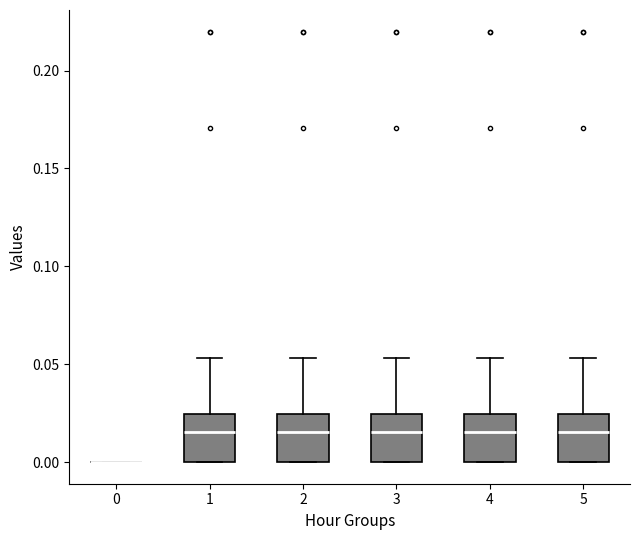

Reading left to right, read every box against the y-axis: the position of its median line, the range the box covers, and the ends of its whiskers. The values are not printed on the chart, so give them approximately, as read against the axis.

0: box collapsed to a line at 0.000, whiskers 0.000 to 0.000
1: median 0.015, box 0.000 to 0.025, whiskers 0.000 to 0.055
2: median 0.015, box 0.000 to 0.025, whiskers 0.000 to 0.055
3: median 0.015, box 0.000 to 0.025, whiskers 0.000 to 0.055
4: median 0.015, box 0.000 to 0.025, whiskers 0.000 to 0.055
5: median 0.015, box 0.000 to 0.025, whiskers 0.000 to 0.055